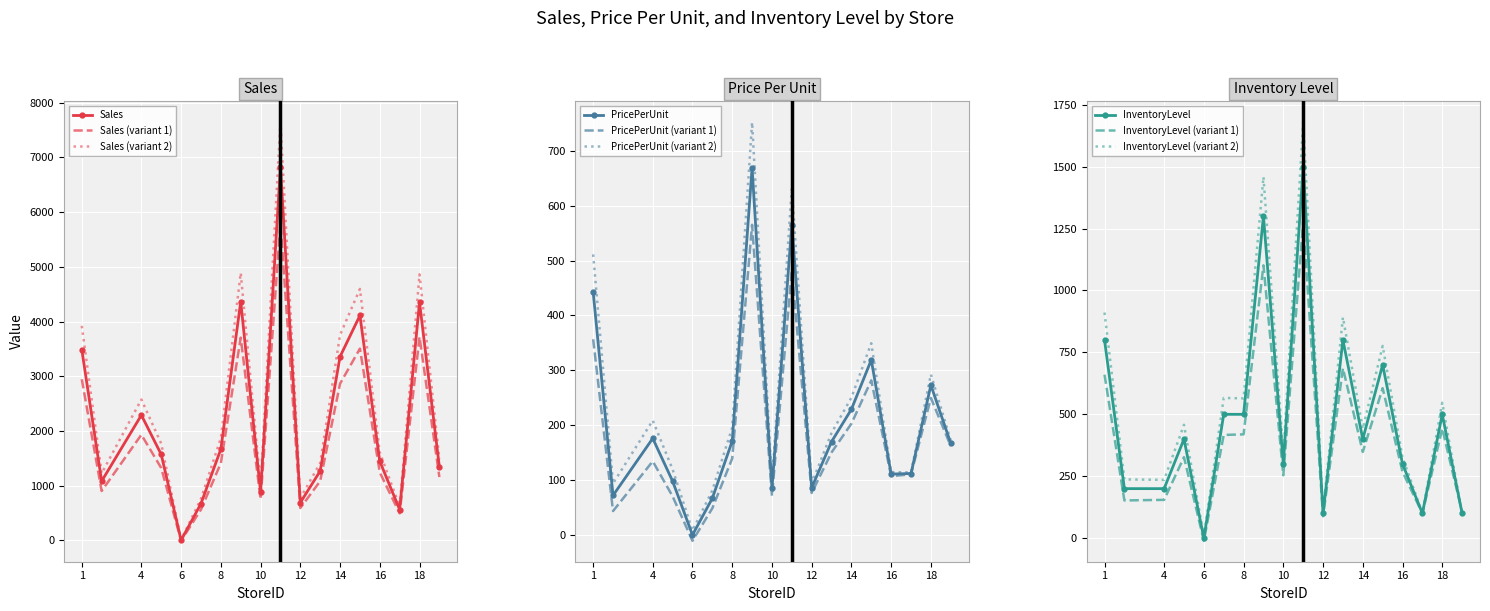

Rank the series by their maximum value, from lowest to highest.

PricePerUnit, InventoryLevel, Sales